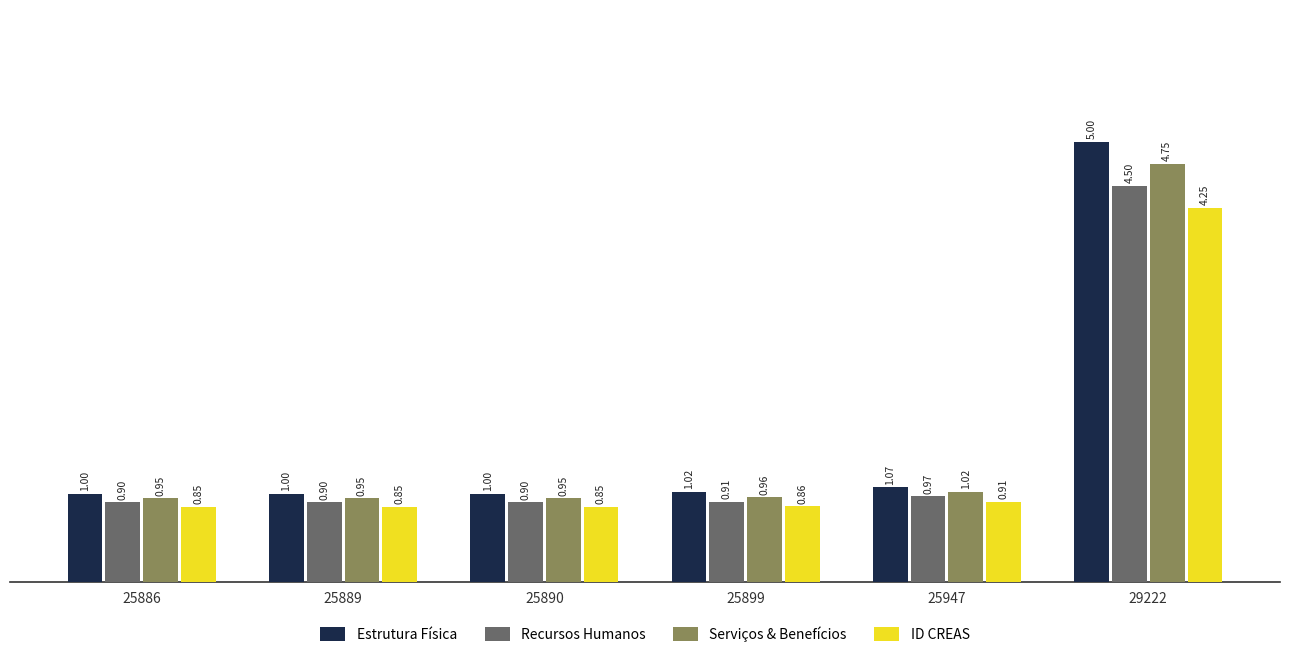

Which series has the widest spread of values?

Estrutura Física